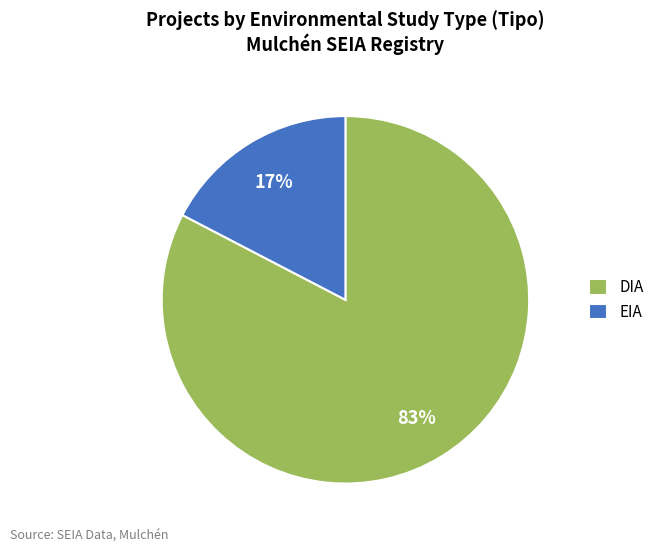

What is the largest slice in the pie chart?

DIA